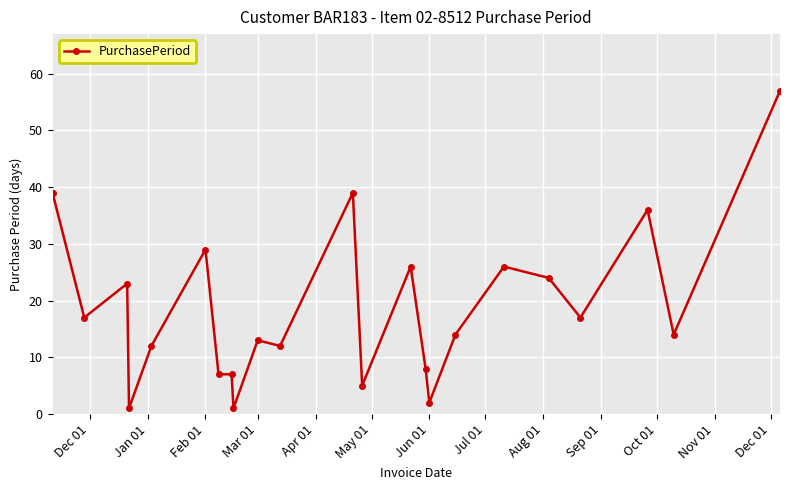

What is the average value?

19